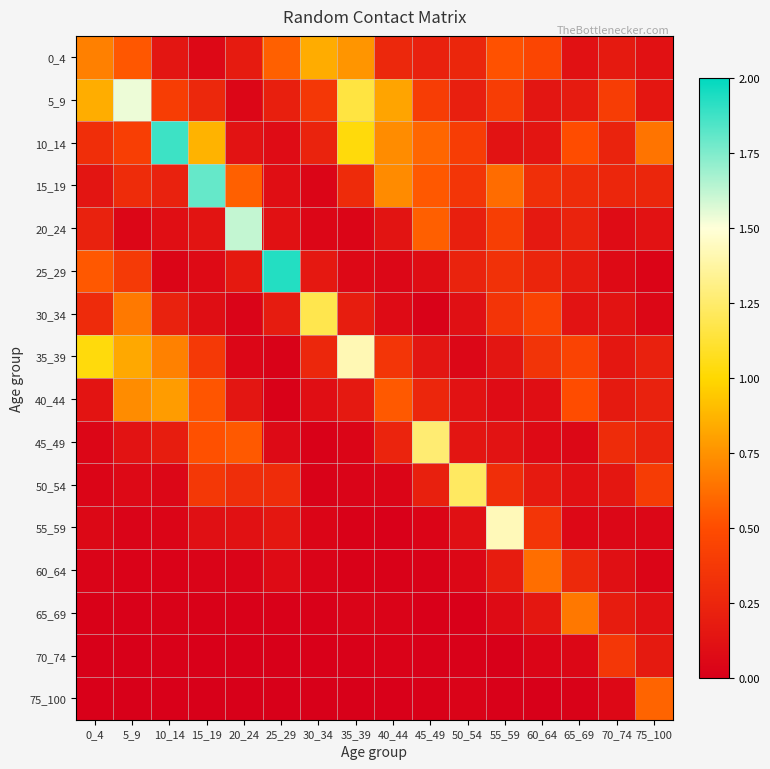

At how many categories does at least one series exceed 1?

11